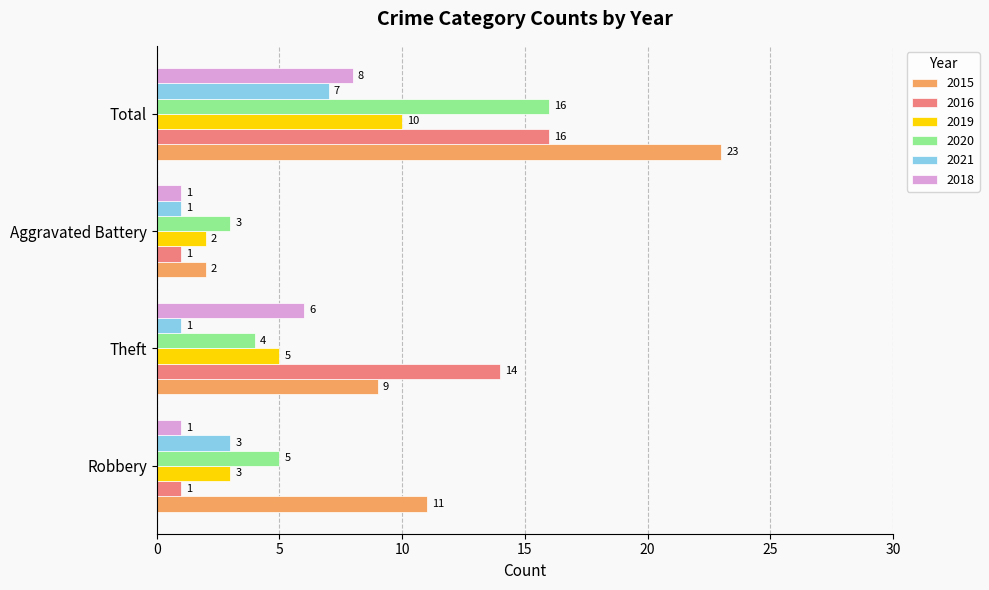

What is the sum of the 2019 values at Total and Aggravated Battery?

12